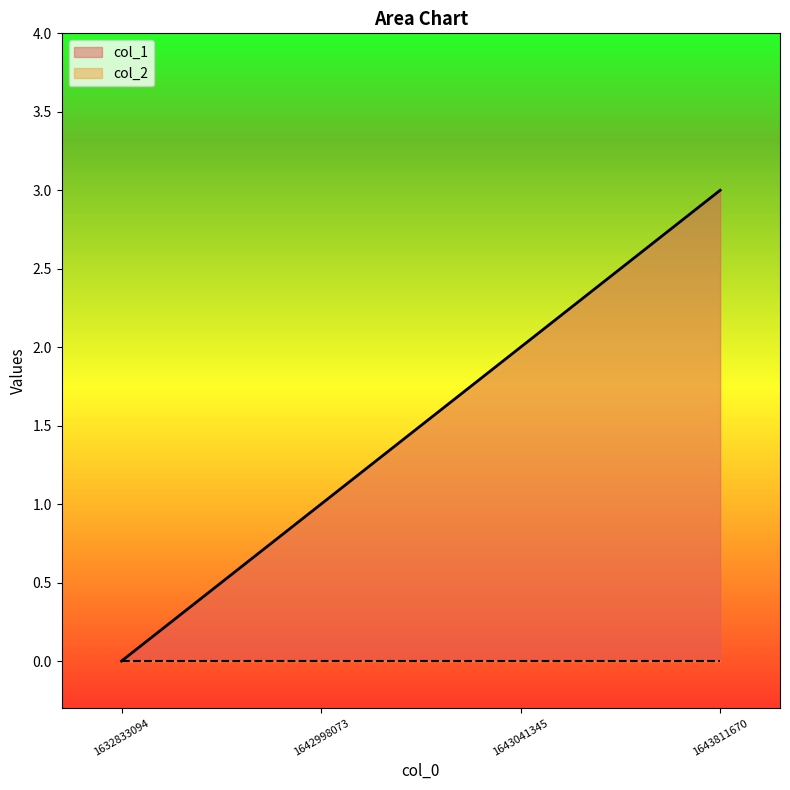

Which has a higher value, 1632833094 or 1643041345?

1643041345